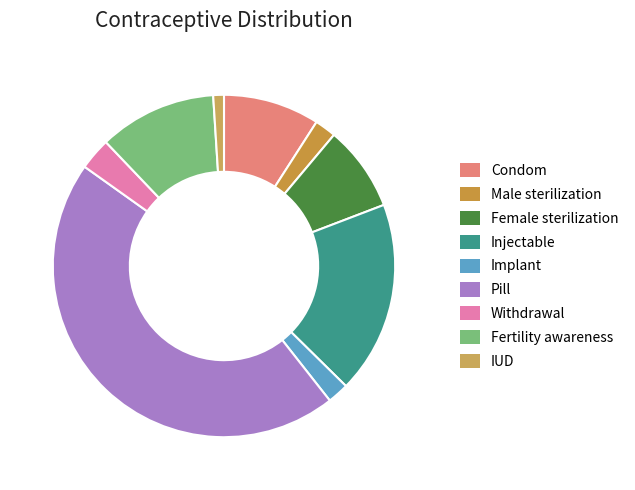

How many slices are in this pie chart?

9